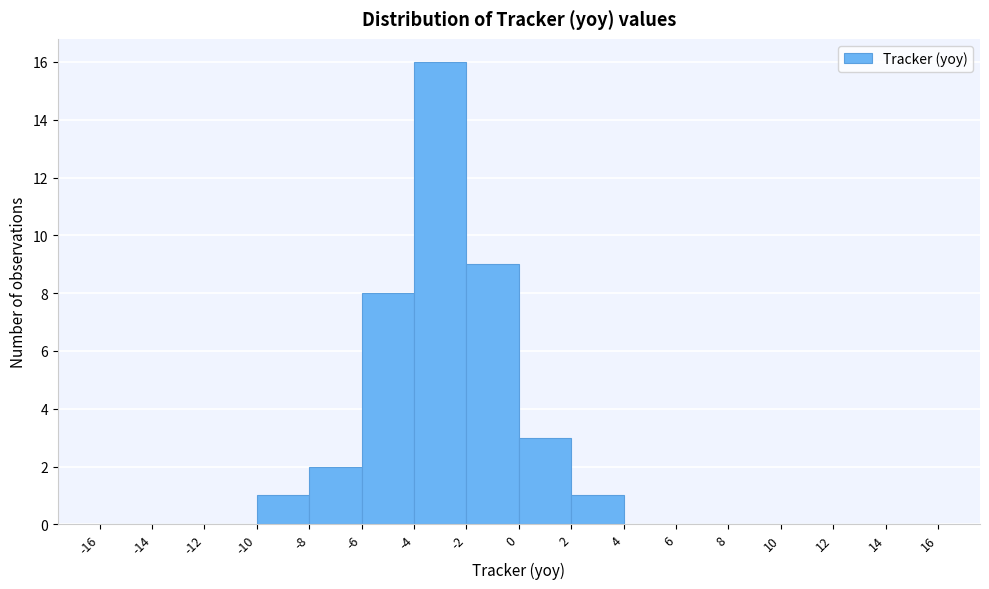

Reading left to right, transcribe this chart: for each bar, give the range it covers on the x-axis and its height. The values are not printed on the chart, so give them approximately, as read against the axis.

-16 to -14: 0
-14 to -12: 0
-12 to -10: 0
-10 to -8: 1
-8 to -6: 2
-6 to -4: 8
-4 to -2: 16
-2 to 0: 9
0 to 2: 3
2 to 4: 1
4 to 6: 0
6 to 8: 0
8 to 10: 0
10 to 12: 0
12 to 14: 0
14 to 16: 0